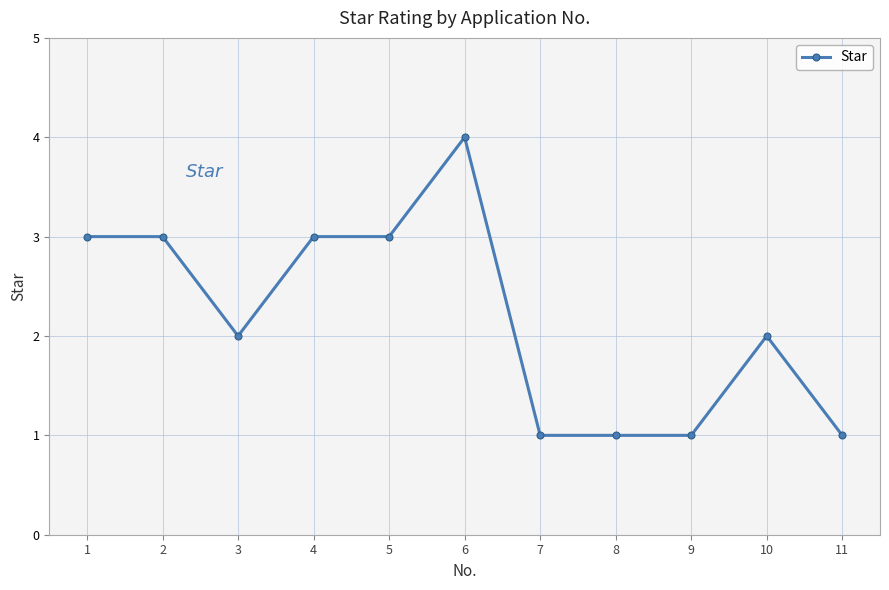

Approximately how many times larger is the value at 3 compared to 5?

0.7